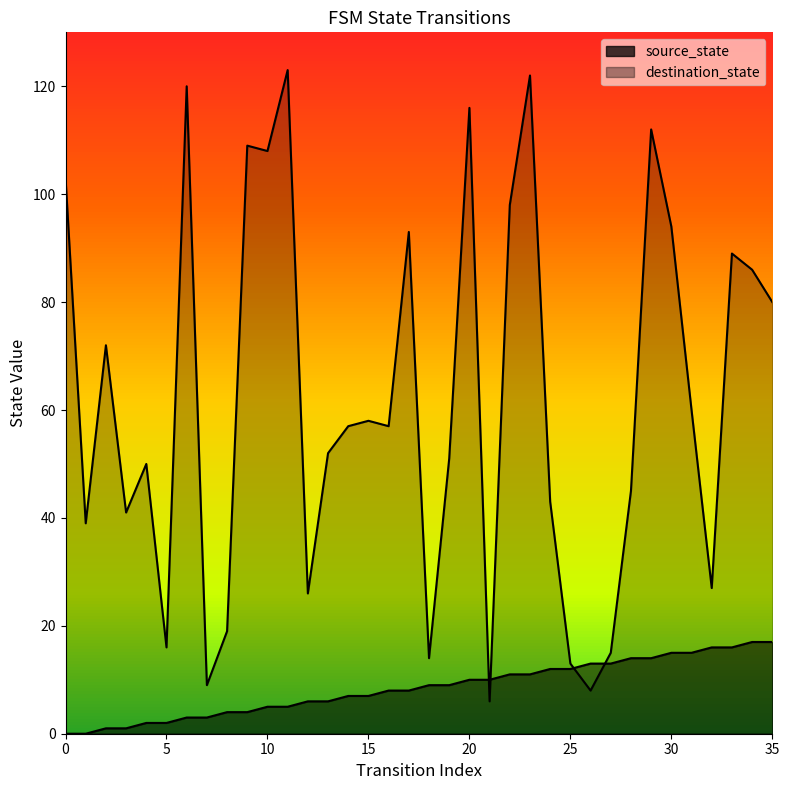

After their last crossing, which series has the higher values: source_state or destination_state?

destination_state